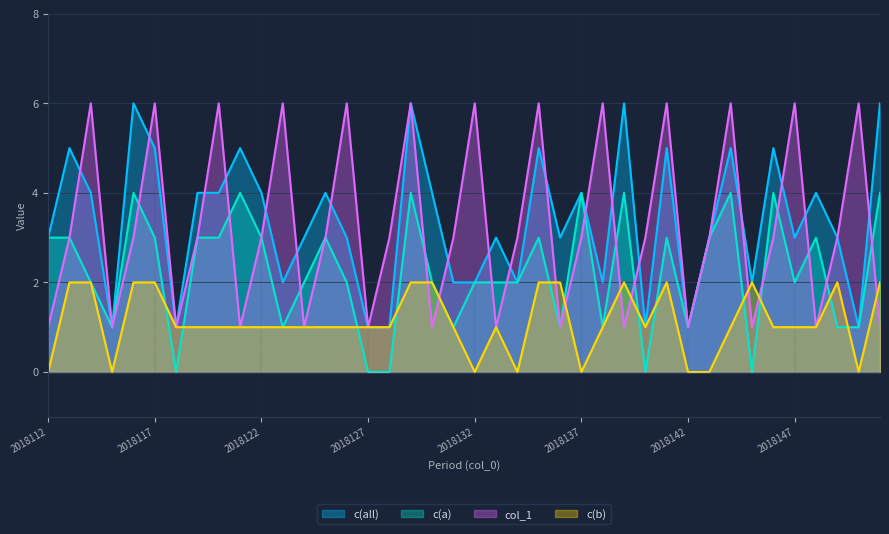

Is it true that c(all) equals 1 at 2018119?

False